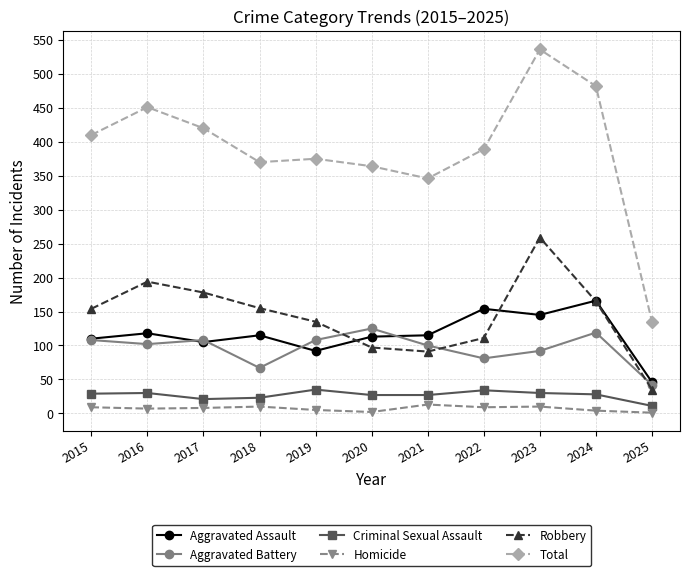

True or false: Robbery has a value of 254 at 2024.

False